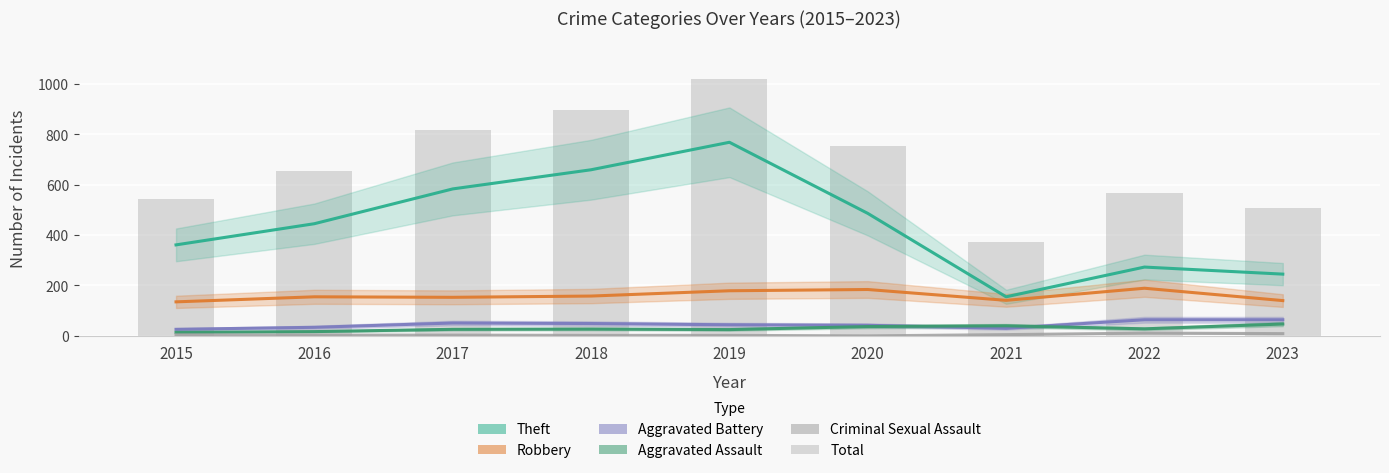

Reading left to right, transcribe all the data shown in this chart.

Theft: 361	445	583	659	768	486	155	273	245
Robbery: 135	155	153	158	179	184	141	189	140
Aggravated Battery: 26	34	51	49	44	42	30	64	64
Aggravated Assault: 14	17	26	27	25	37	40	28	47
Criminal Sexual Assault: 4	3	3	2	2	0	5	11	9
Total: 542	655	817	896	1019	752	373	568	509